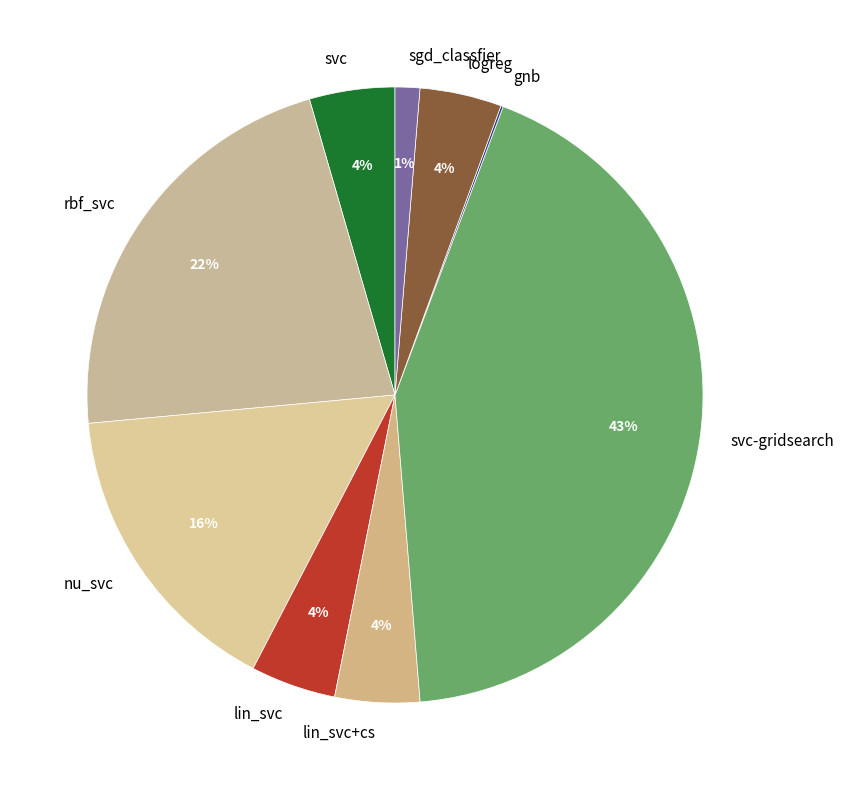

To the nearest percent, what is the average slice percentage?

11%